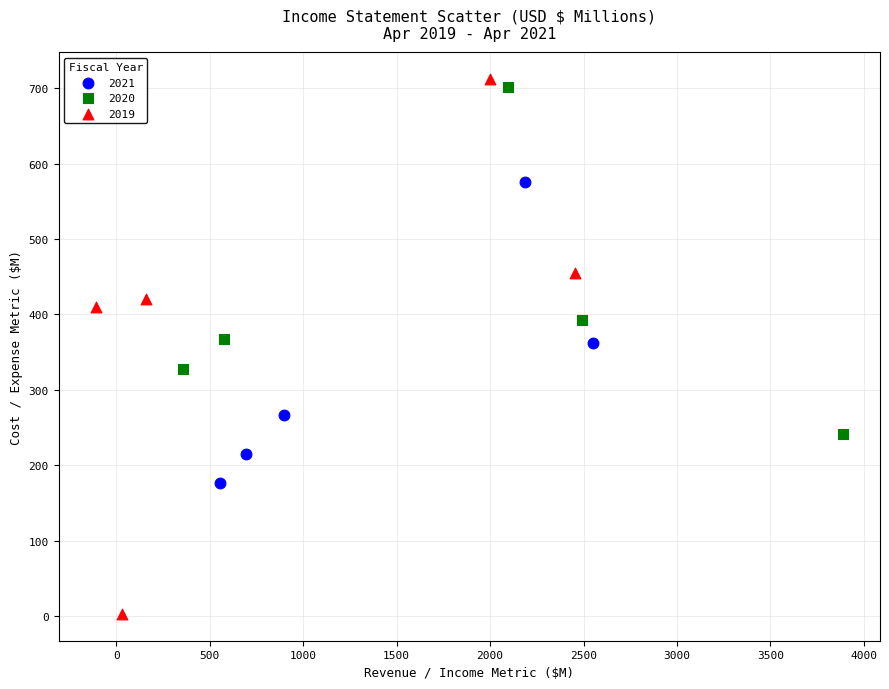

Which series contains the lowest Y value?

2019